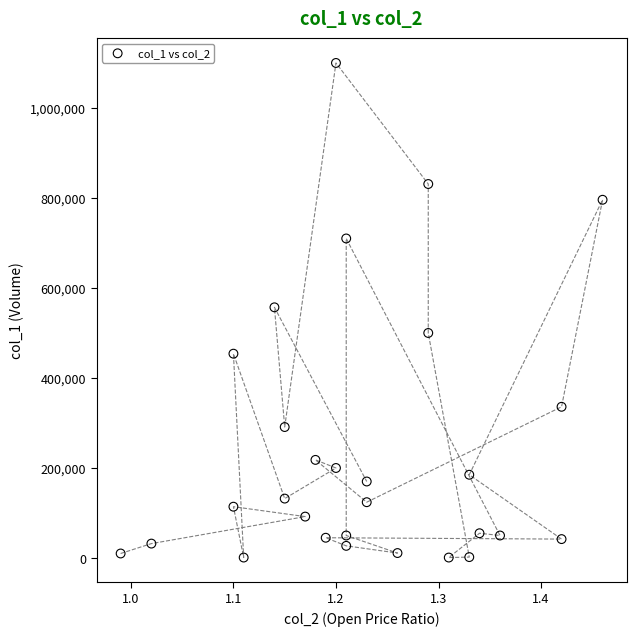

What is the range of Y values (max minus min)?

1099000